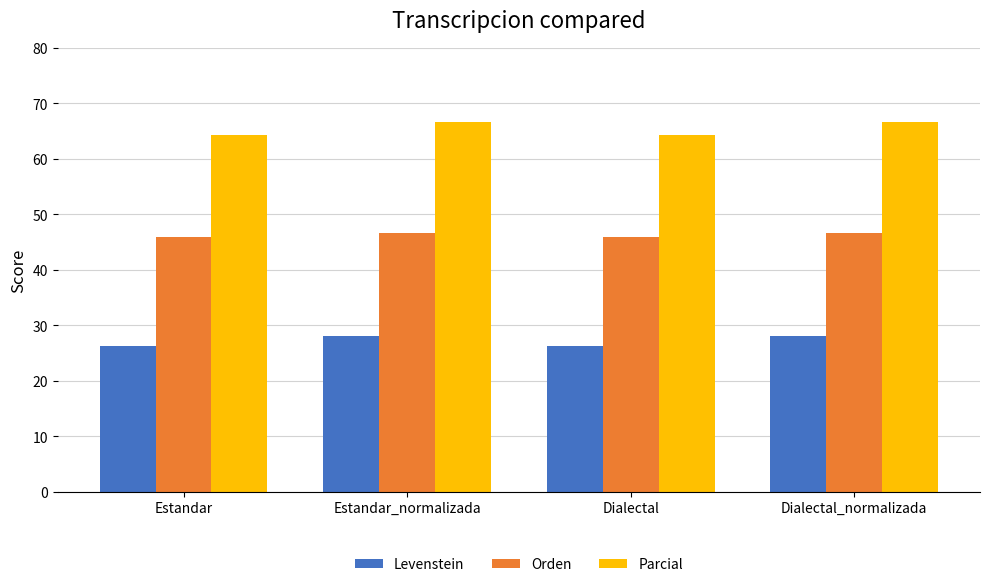

List the series in order of their peak value, lowest first.

Levenstein, Orden, Parcial